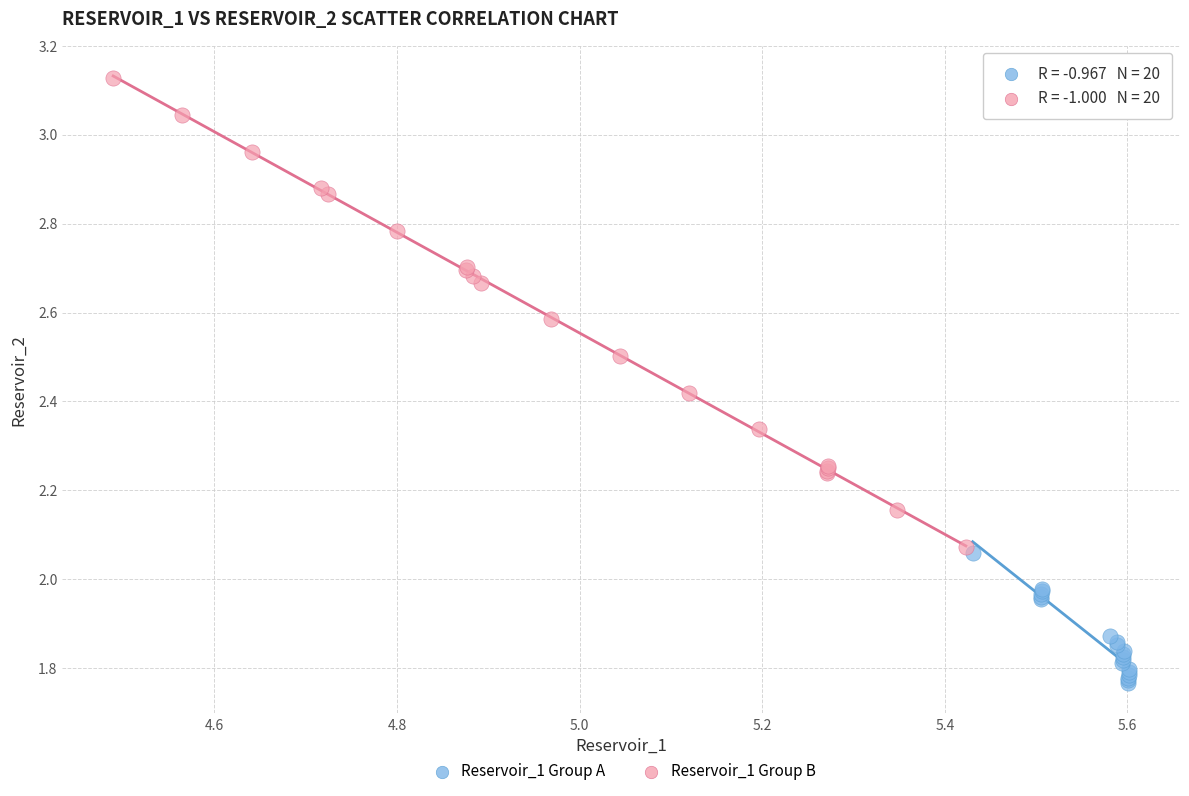

Which series has the largest Y range (max minus min)?

Reservoir_1 Group B